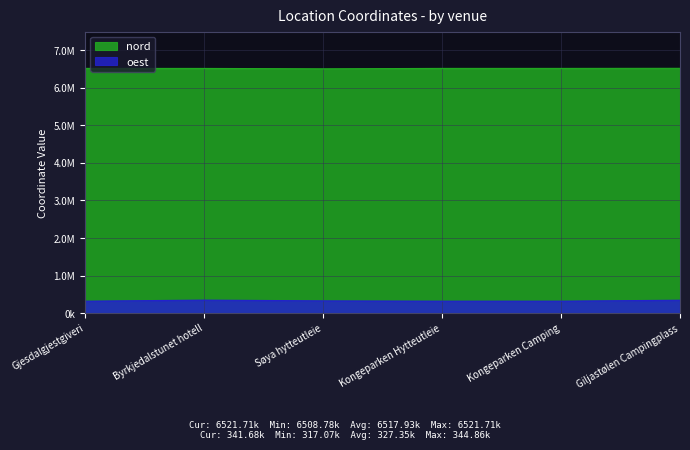

Between Søya hytteutleie and Kongeparken Hytteutleie, which series saw the biggest shift?

nord